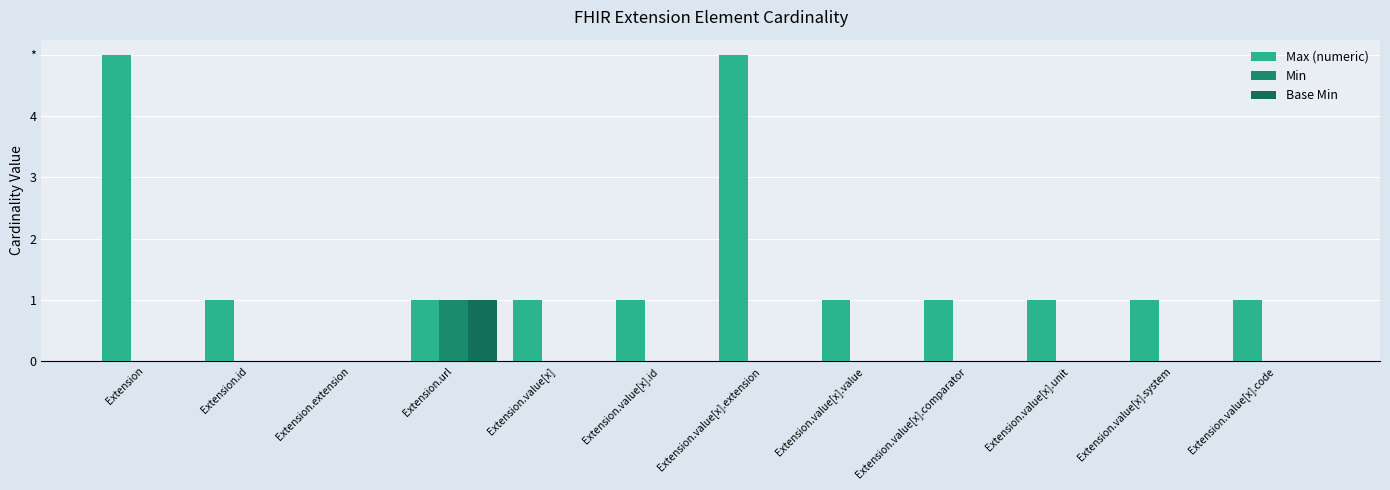

Rank the series at Extension.id from highest to lowest value.

Max (numeric), Min, Base Min